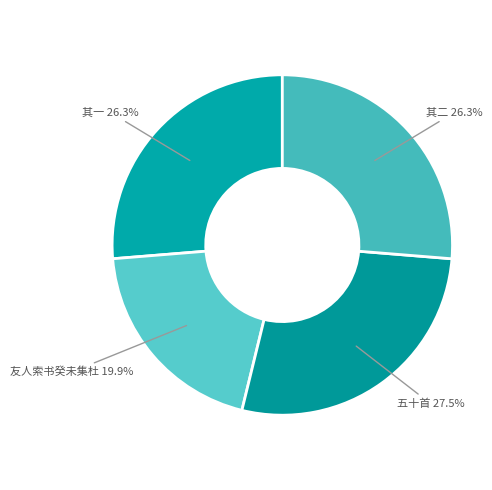

What percentage do 友人索书癸未集杜 and 其一 together represent?

46.2%